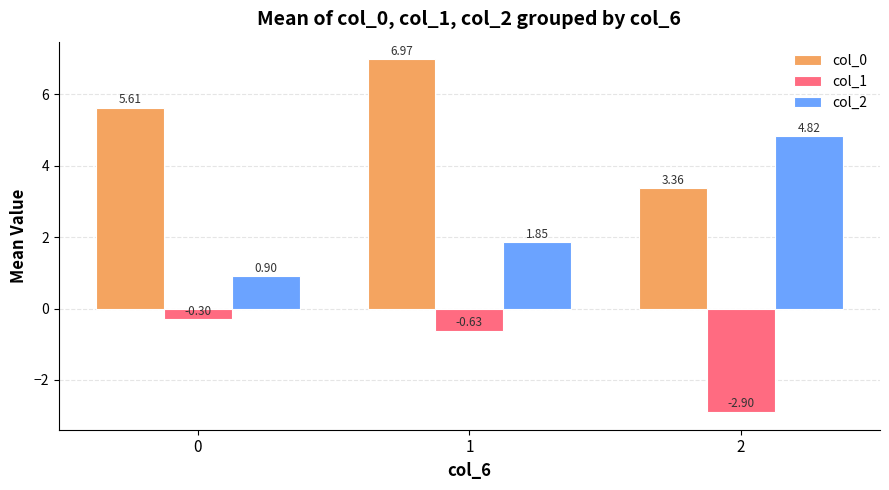

The col_0 series shows 5.6 at 0. True or false?

True